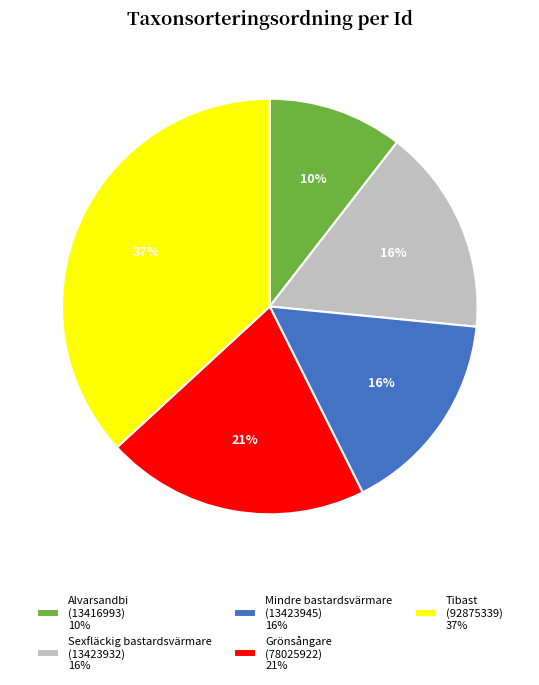

What is the ratio of the value at Tibast (92875339) 37% to the value at Grönsångare (78025922) 21%?

1.8